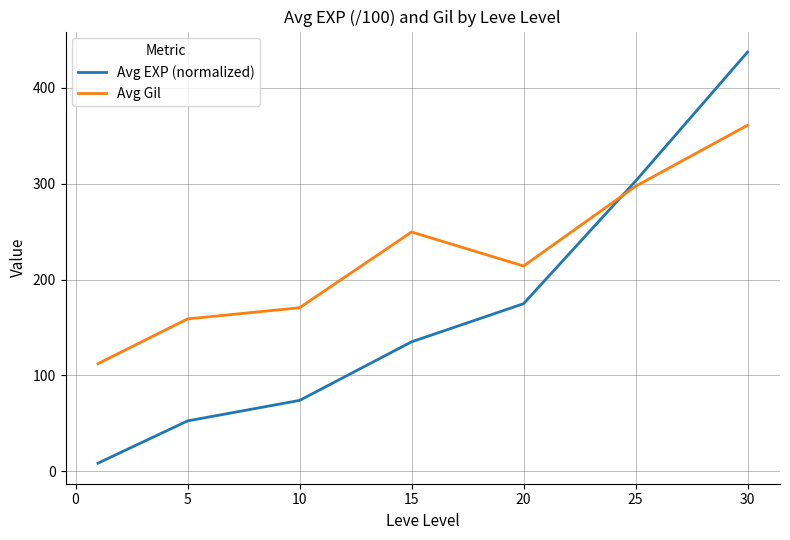

Rank the series by their maximum value, from highest to lowest.

Avg EXP (normalized), Avg Gil